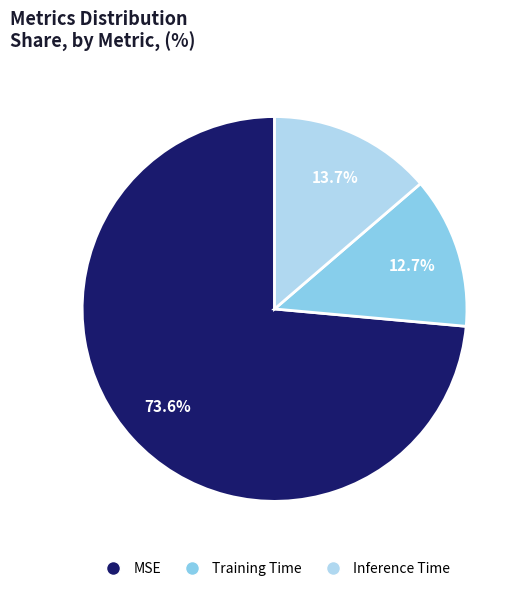

To the nearest percent, what percentage of the pie is Inference Time?

14%